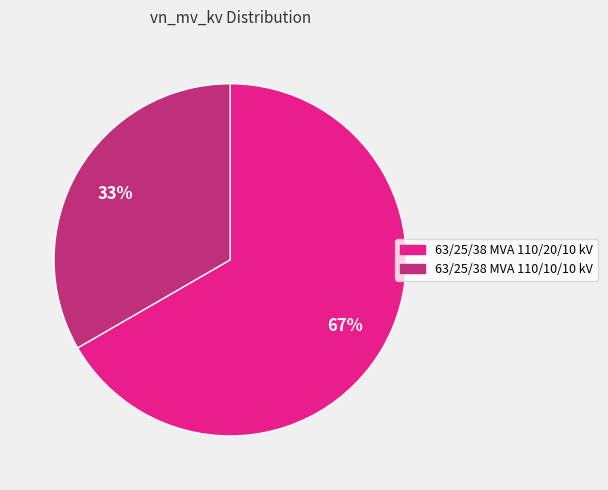

To the nearest percent, what percentage of the pie is 63/25/38 MVA 110/20/10 kV?

67%